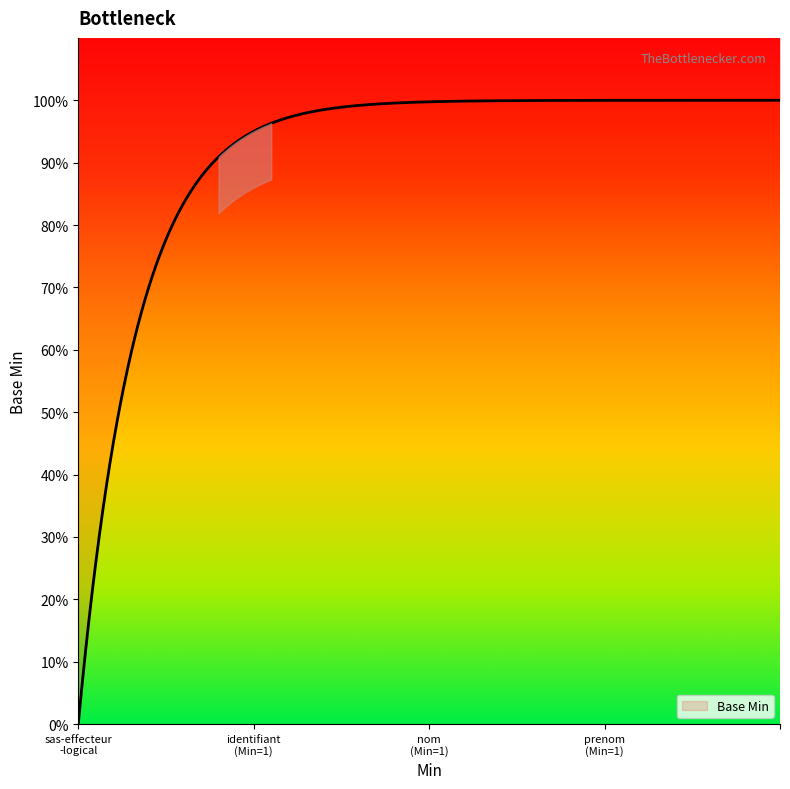

What is the average value?

1